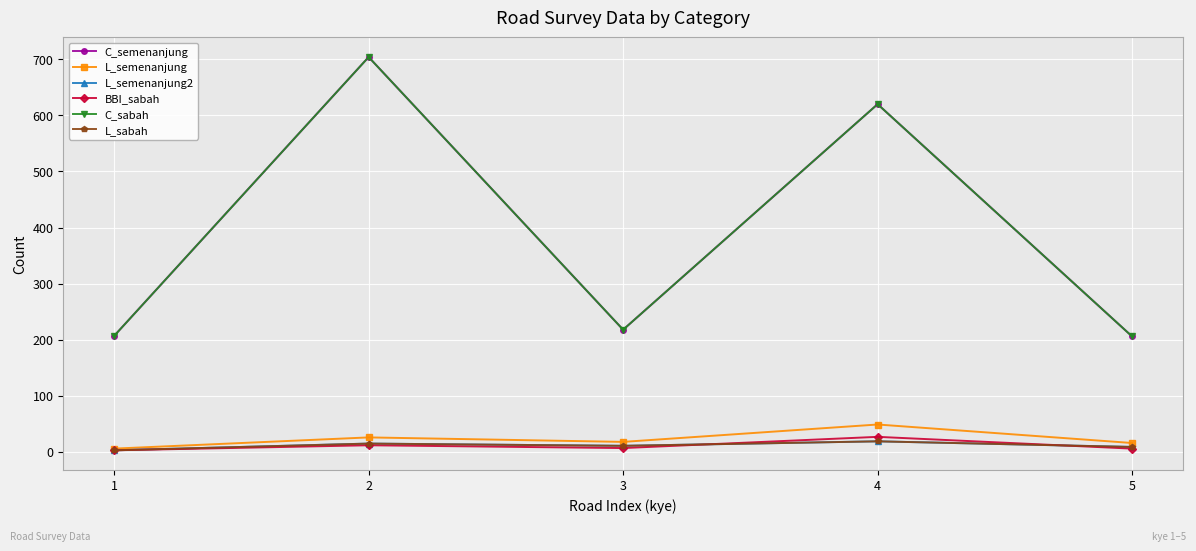

What are all the series names shown in the legend?

C_semenanjung, L_semenanjung, L_semenanjung2, BBI_sabah, C_sabah, L_sabah